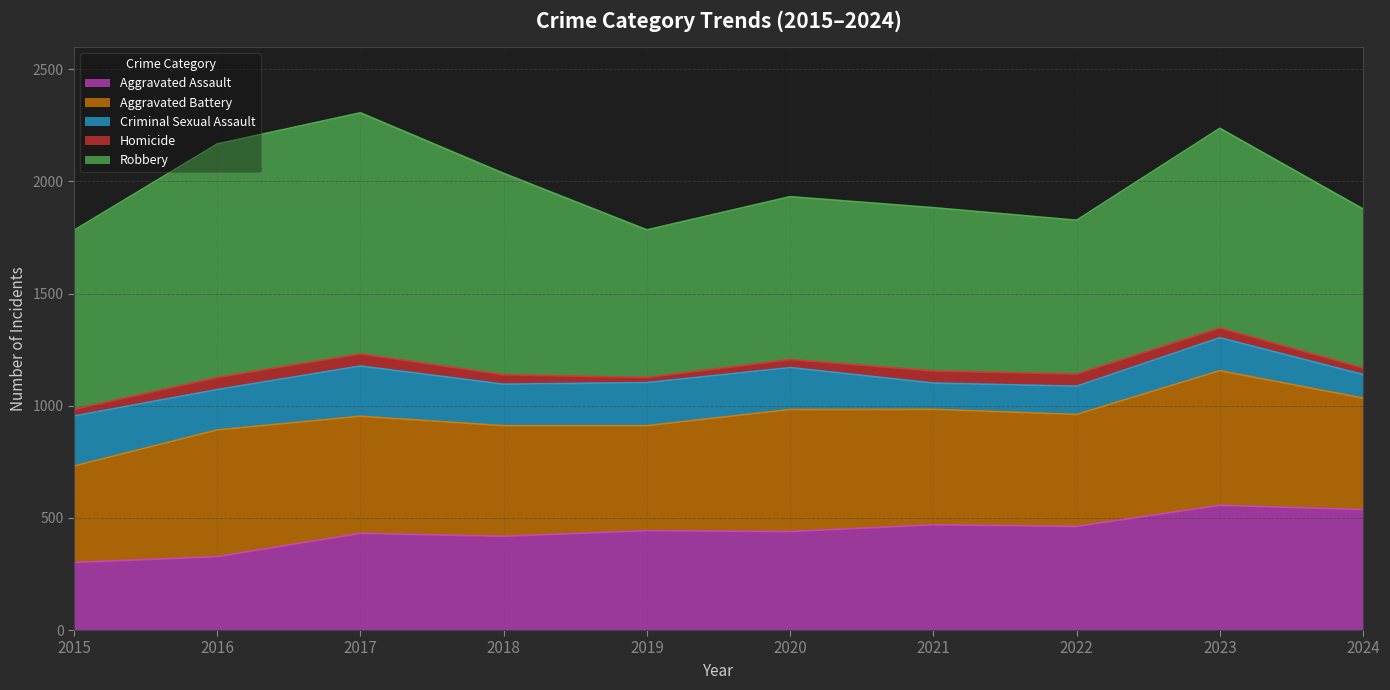

How many values in the Criminal Sexual Assault series exceed 185?

4